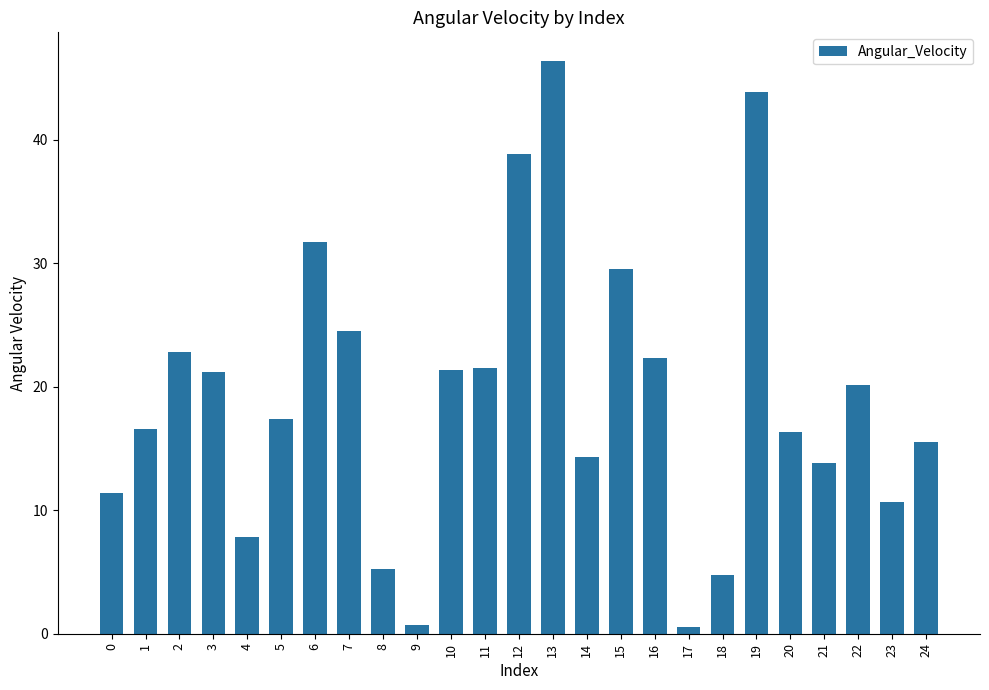

What is the difference between the maximum and minimum values?

45.8